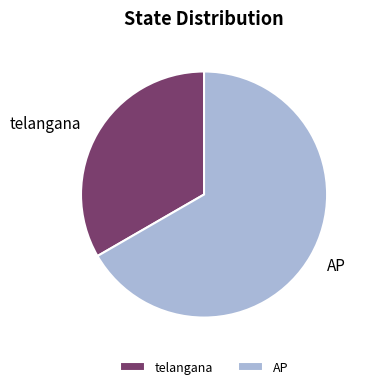

Which slice is the largest?

AP